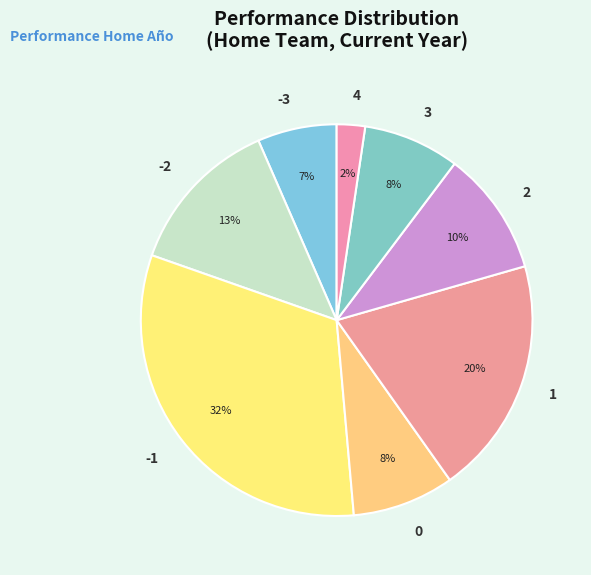

Is the sum of 1 and 3 greater than half?

No